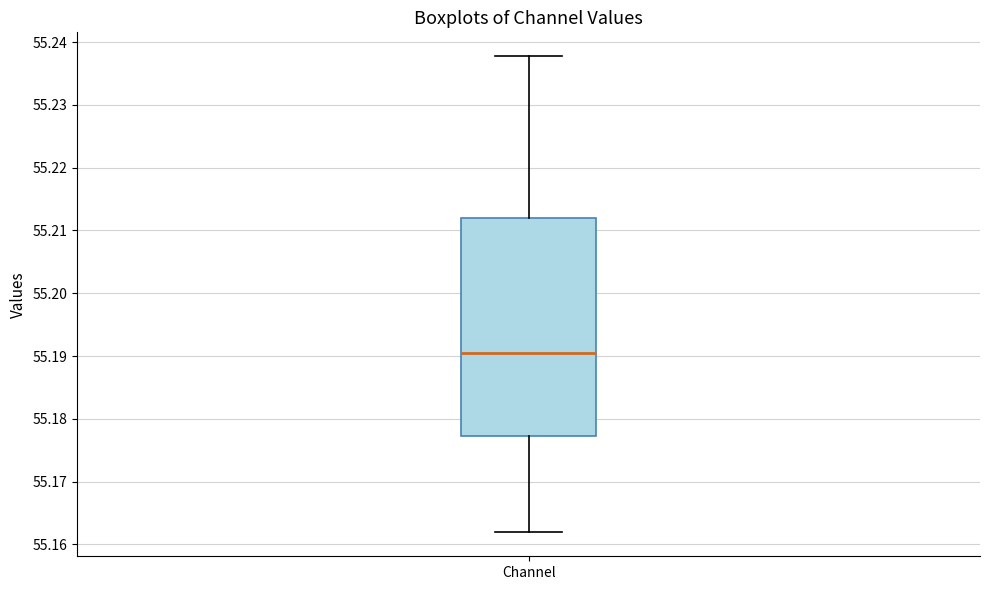

Read this box plot against the y-axis: the position of the median line, the range covered by the box, and the ends of both whiskers. The values are not printed on the chart, so give them approximately, as read against the axis.

median 55.190, box 55.177 to 55.212, whiskers 55.162 to 55.238